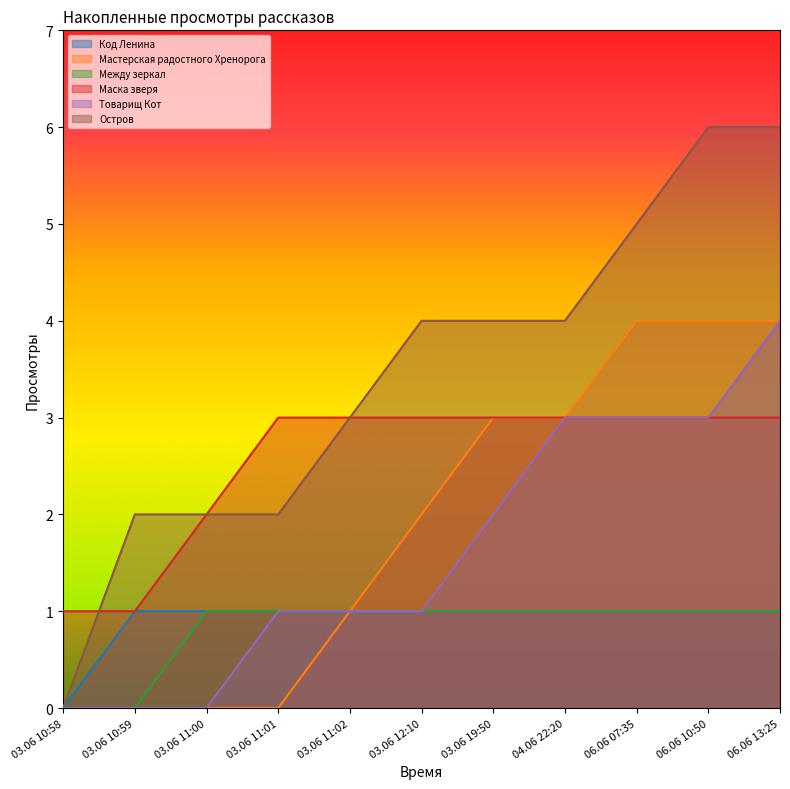

Is the value of Товарищ Кот at 03.06 10:59 greater than the value of Между зеркал at 03.06 10:58?

Yes